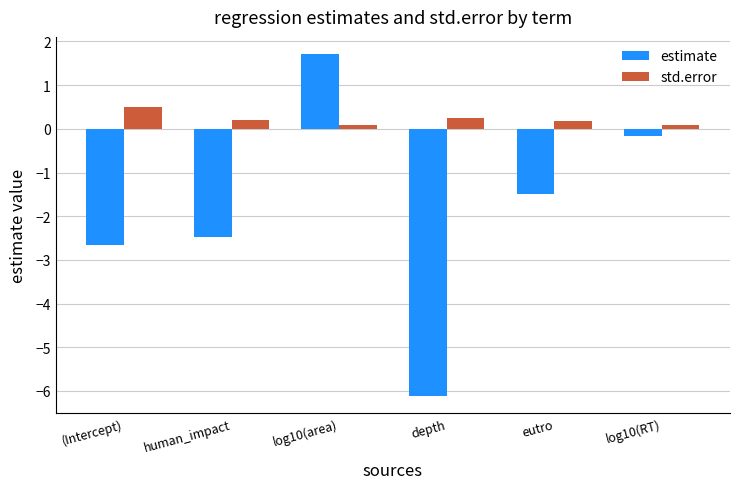

What is the value of the estimate bar at the 2nd from the left?

-2.5